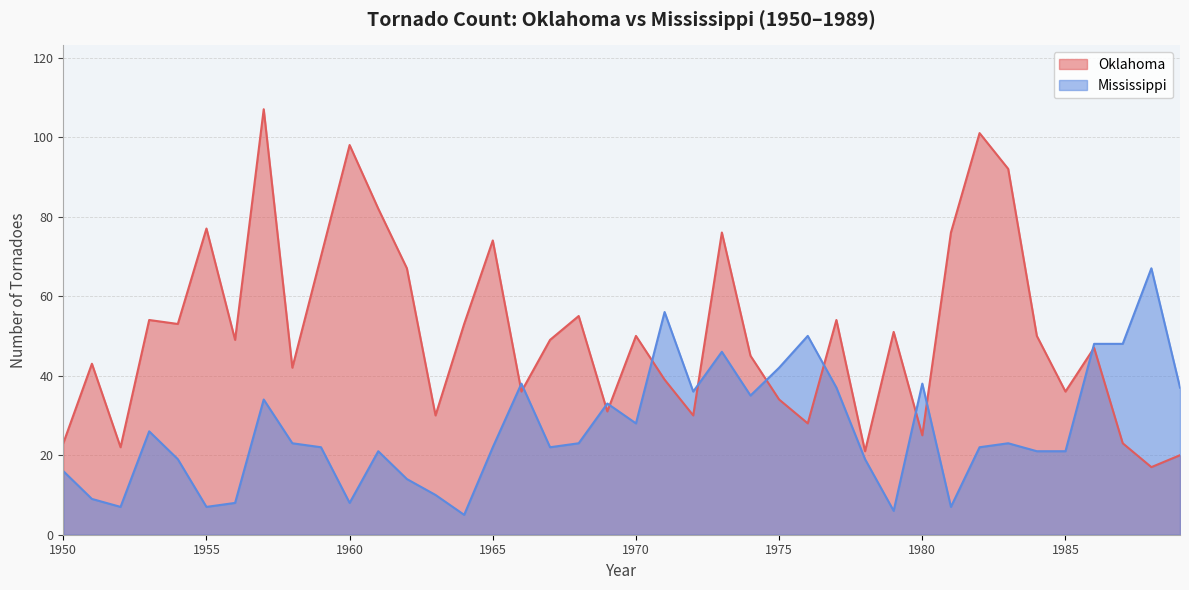

Count the number of categories in the chart.

40